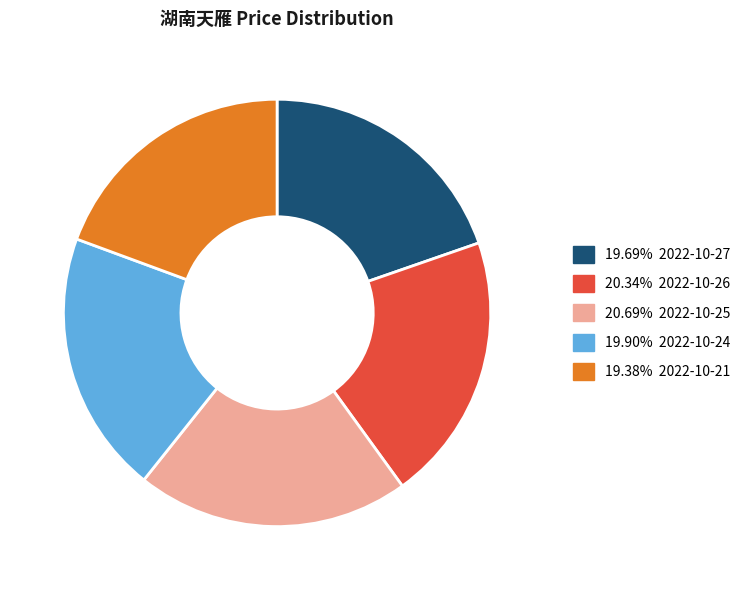

Is there a majority slice in this chart?

No